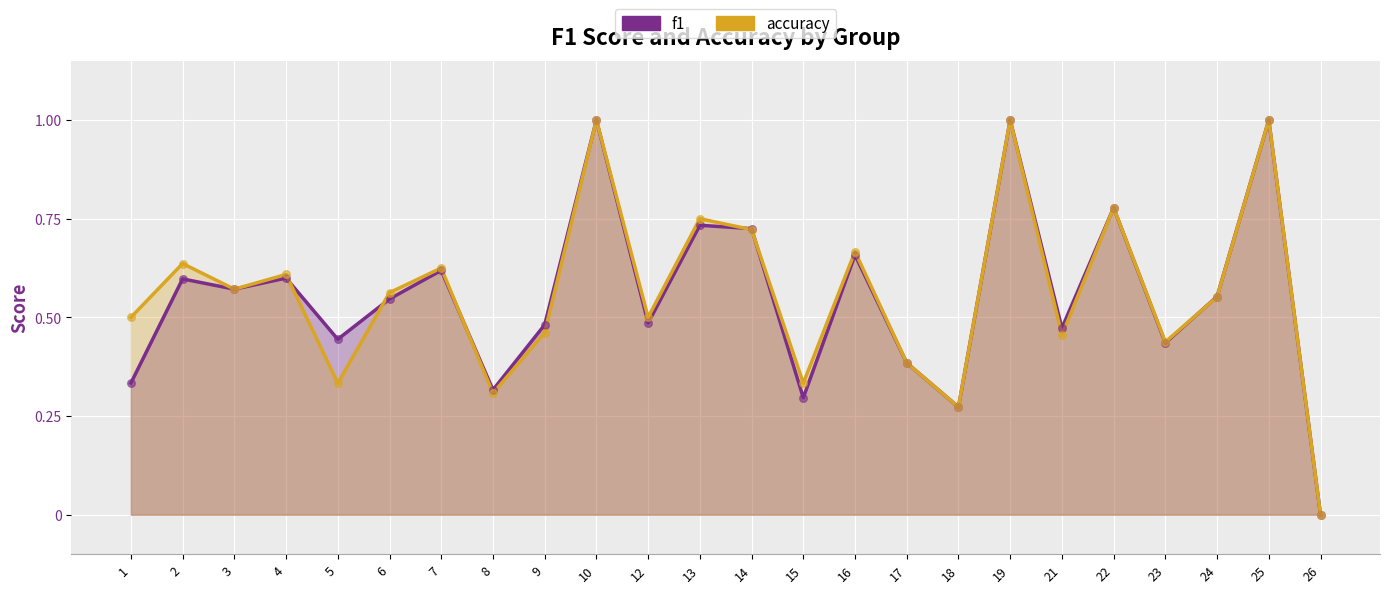

Which series reaches the maximum Y coordinate?

f1